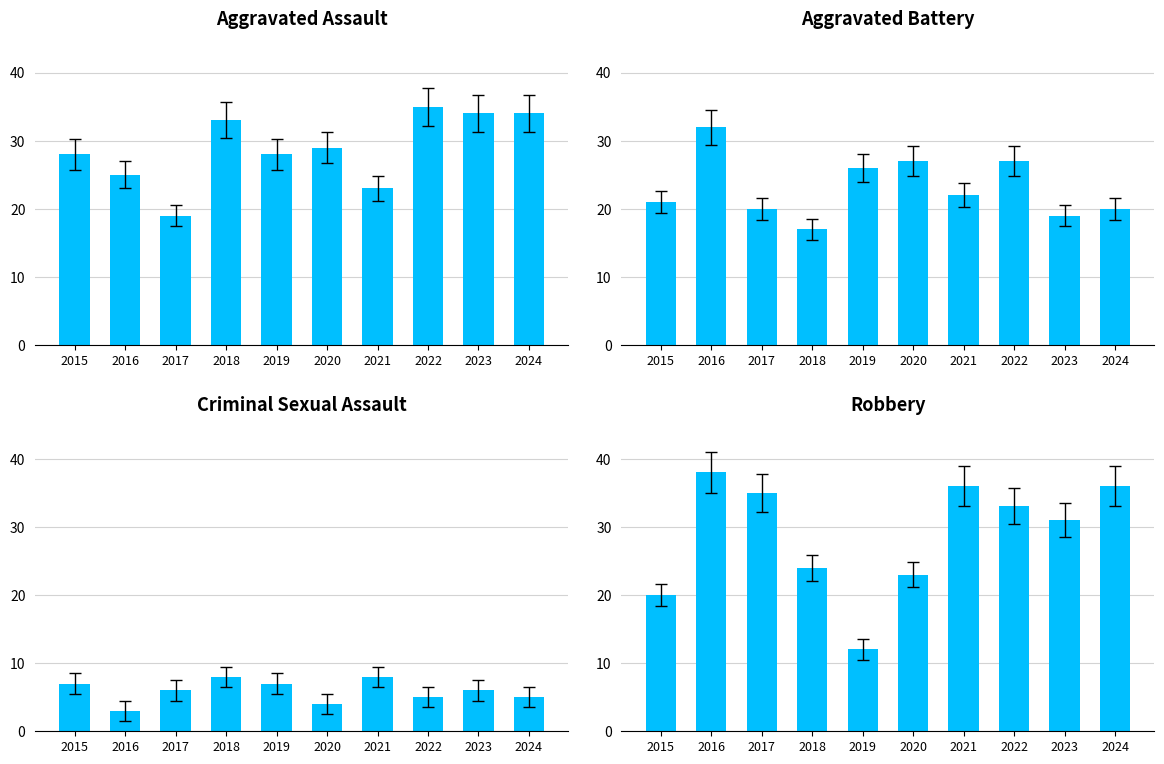

Reading left to right, list all the values displayed in this chart.

Aggravated Assault: 2015=28	2016=25	2017=19	2018=33	2019=28	2020=29	2021=23	2022=35	2023=34	2024=34
Aggravated Battery: 2015=21	2016=32	2017=20	2018=17	2019=26	2020=27	2021=22	2022=27	2023=19	2024=20
Criminal Sexual Assault: 2015=7	2016=3	2017=6	2018=8	2019=7	2020=4	2021=8	2022=5	2023=6	2024=5
Robbery: 2015=20	2016=38	2017=35	2018=24	2019=12	2020=23	2021=36	2022=33	2023=31	2024=36